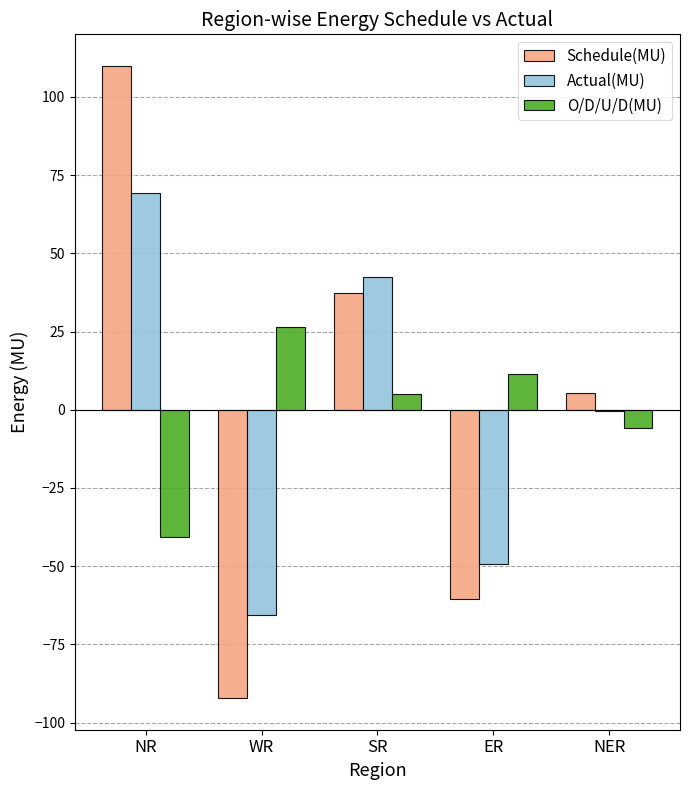

How many values in the Schedule(MU) series exceed 5?

3